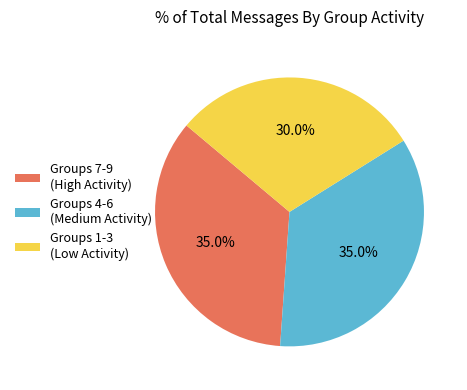

Does Groups 1-3 (Low Activity) represent more than half of the total?

No